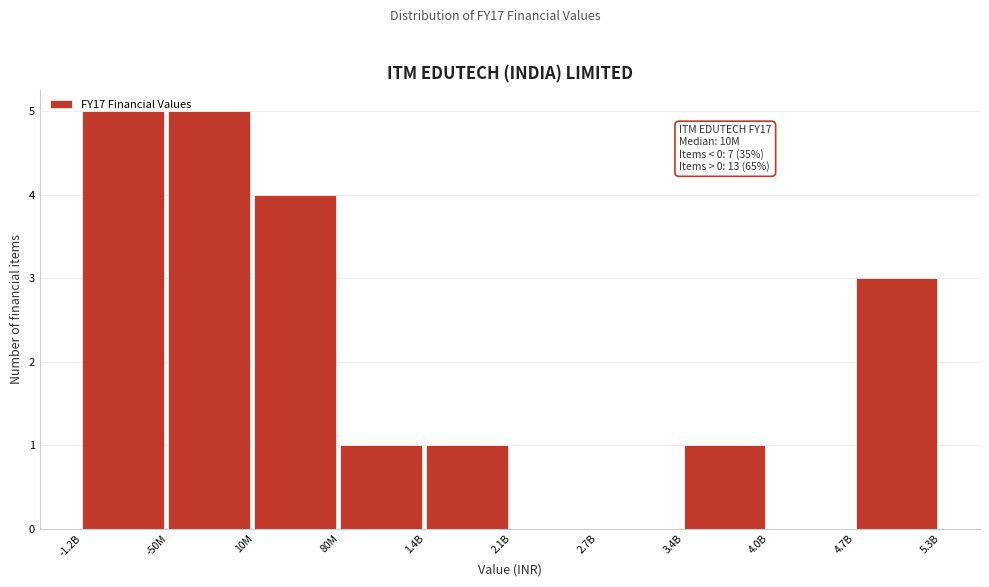

What is the maximum value shown in the chart?

5